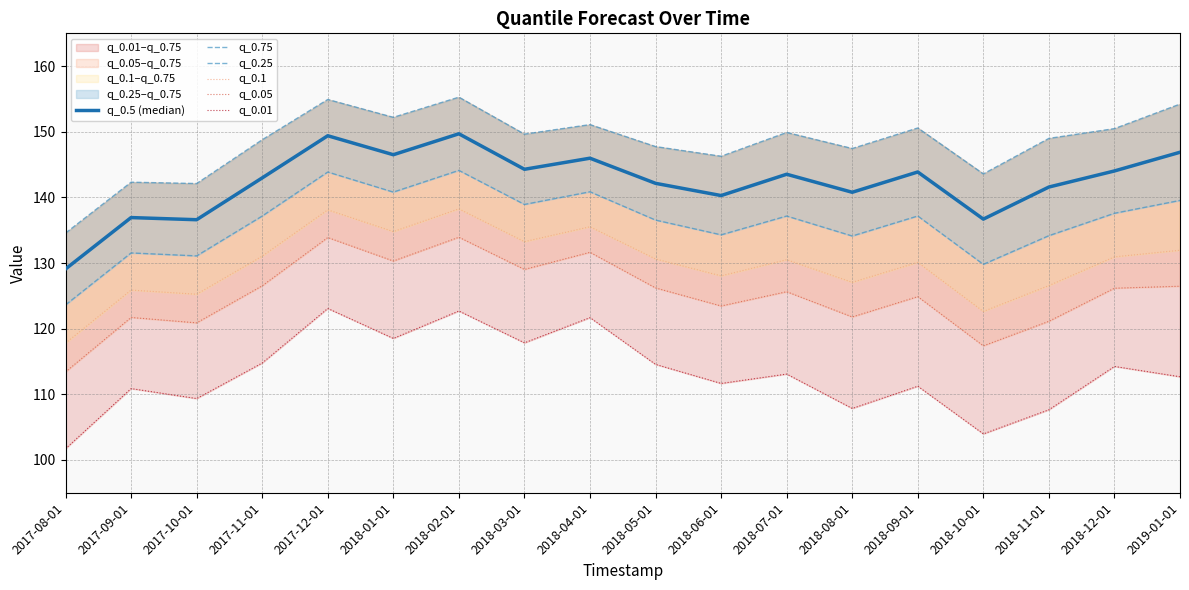

What is the label of the 17th point from the left?

2018-12-01